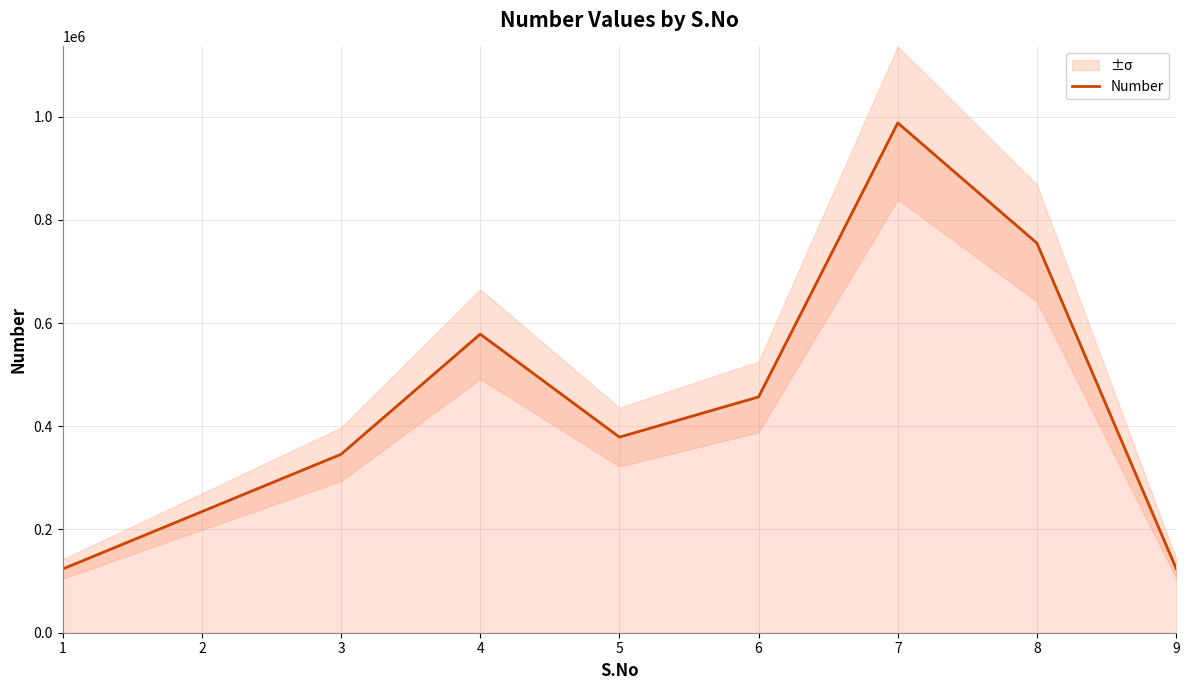

Which has a higher value, 1 or 9?

9